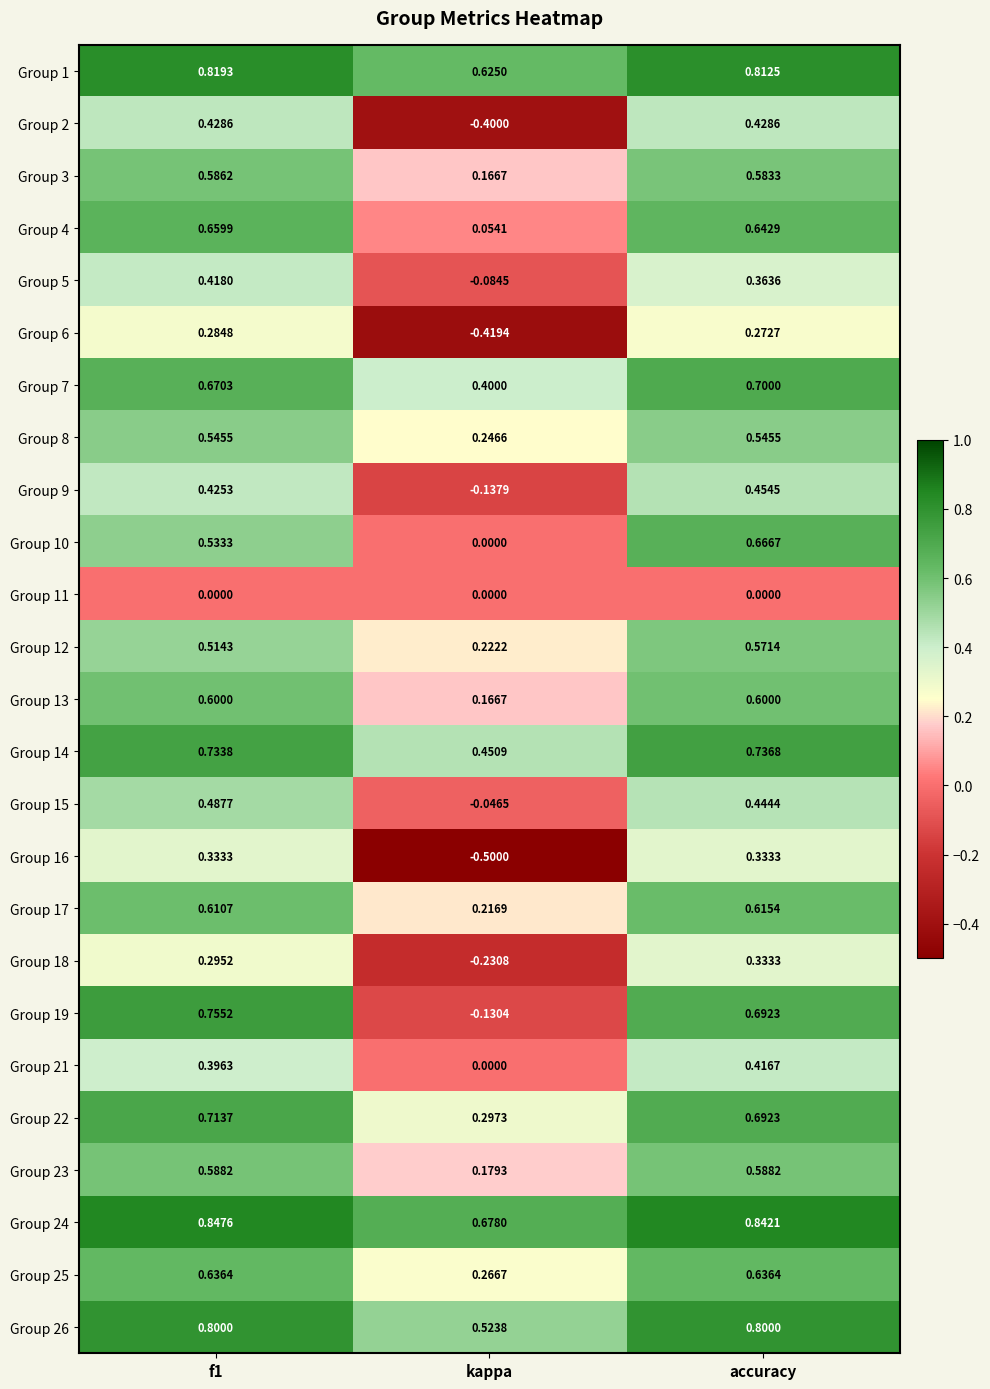

Which series has the widest spread of values?

Group 19